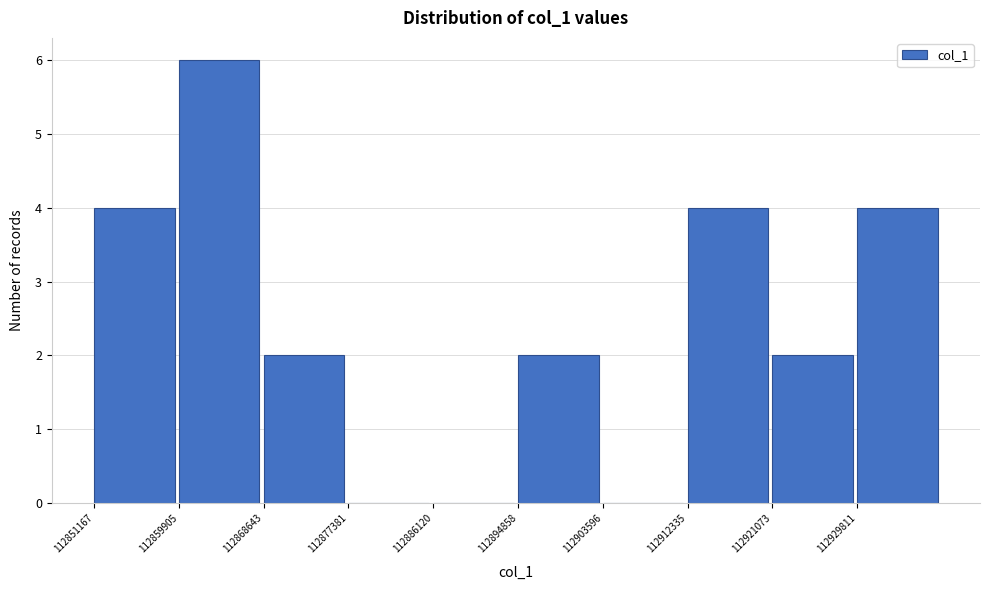

Reading left to right, transcribe this chart: for each bar, give the range it covers on the x-axis and its height. Neither the bar edges nor the heights are printed on the chart, so give them approximately, as read against the axes.

112851000 to 112860000: 4
112860000 to 112869000: 6
112869000 to 112877000: 2
112877000 to 112886000: 0
112886000 to 112895000: 0
112895000 to 112904000: 2
112904000 to 112912000: 0
112912000 to 112921000: 4
112921000 to 112930000: 2
112930000 to 112939000: 4